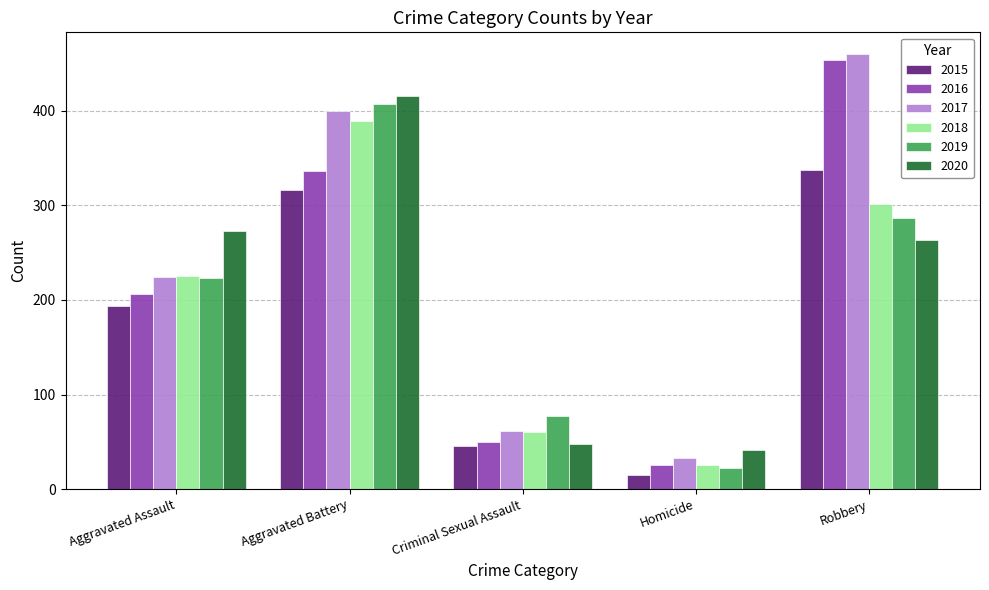

What is the difference between the 2017 values at Aggravated Assault and Homicide?

191